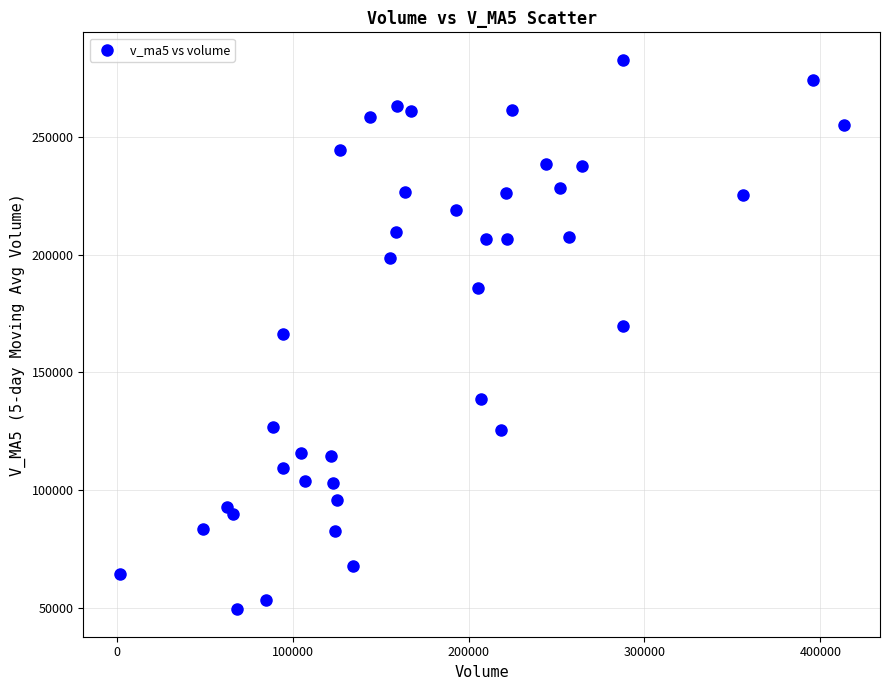

What is the range of X values (max minus min)?

411680.2